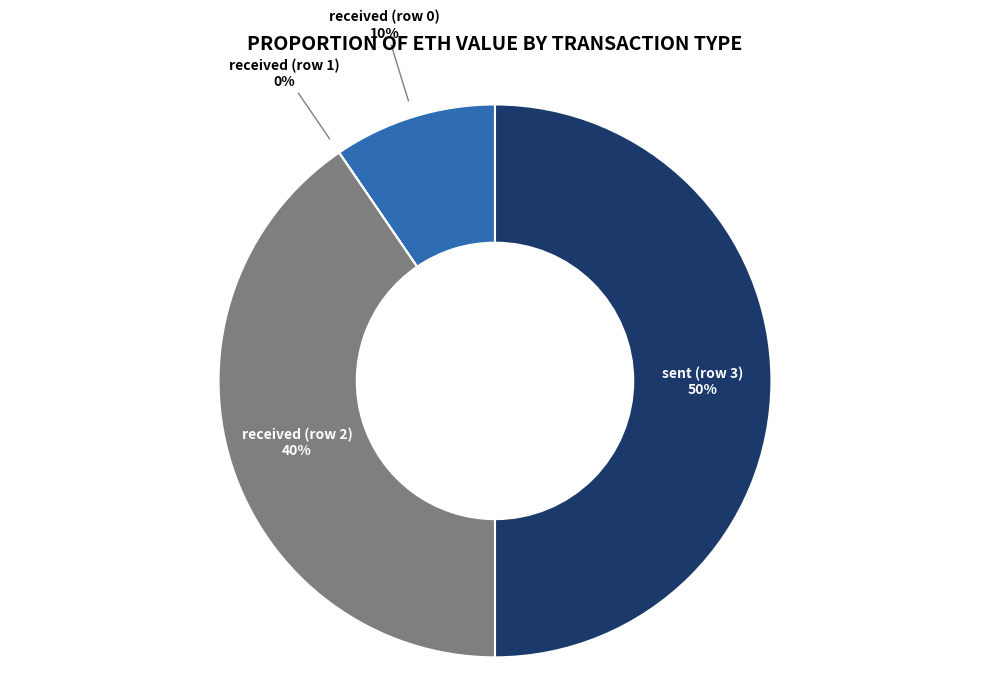

To the nearest percent, what is the average slice percentage?

25%